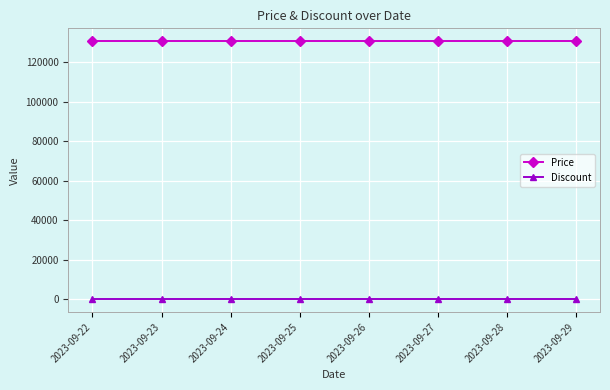

The value of Price at 2023-09-22 is 173176. True or false?

False